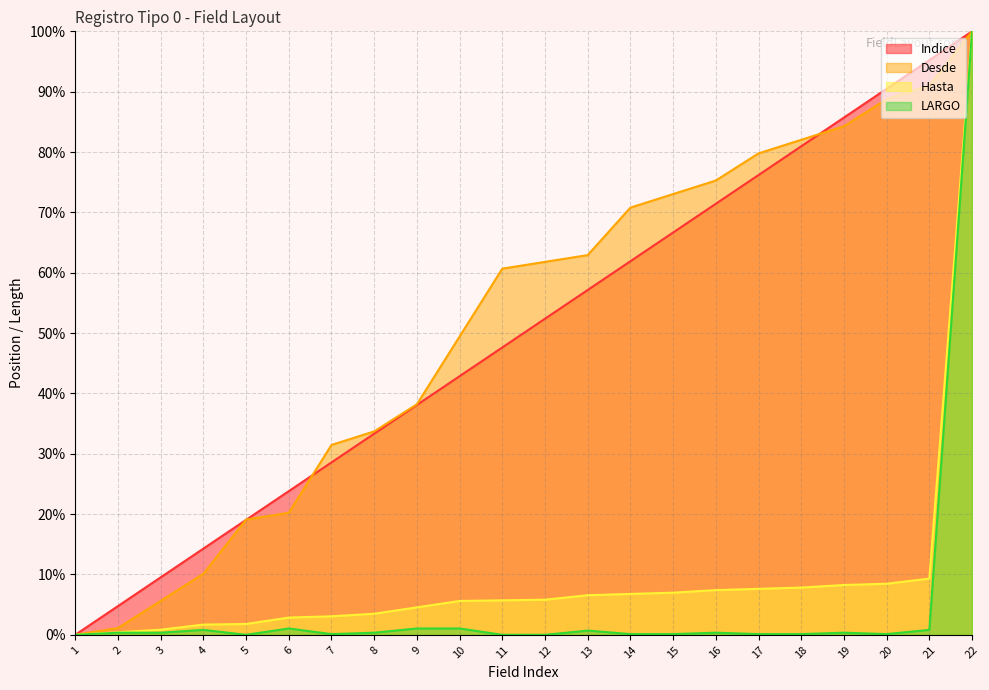

Which series ends up on top after the final intersection of Indice and Desde?

Indice